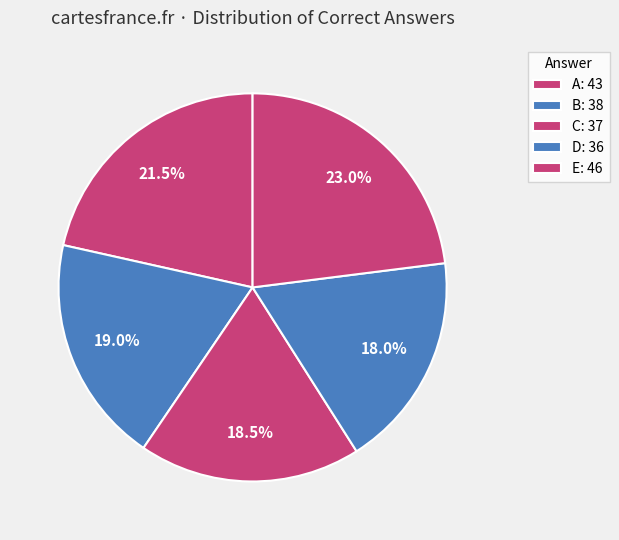

Do D and E together represent more than half of the pie?

No